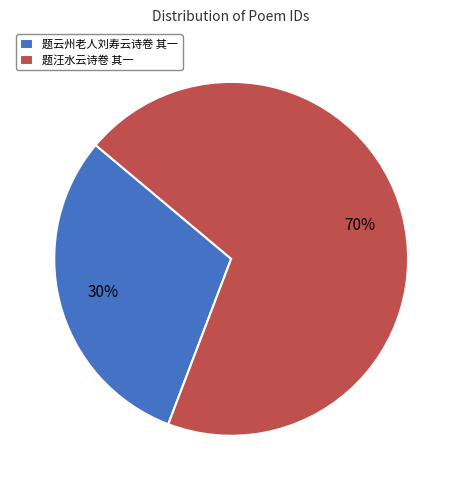

What percentage is the 题汪水云诗卷 其一 slice, to the nearest percent?

70%